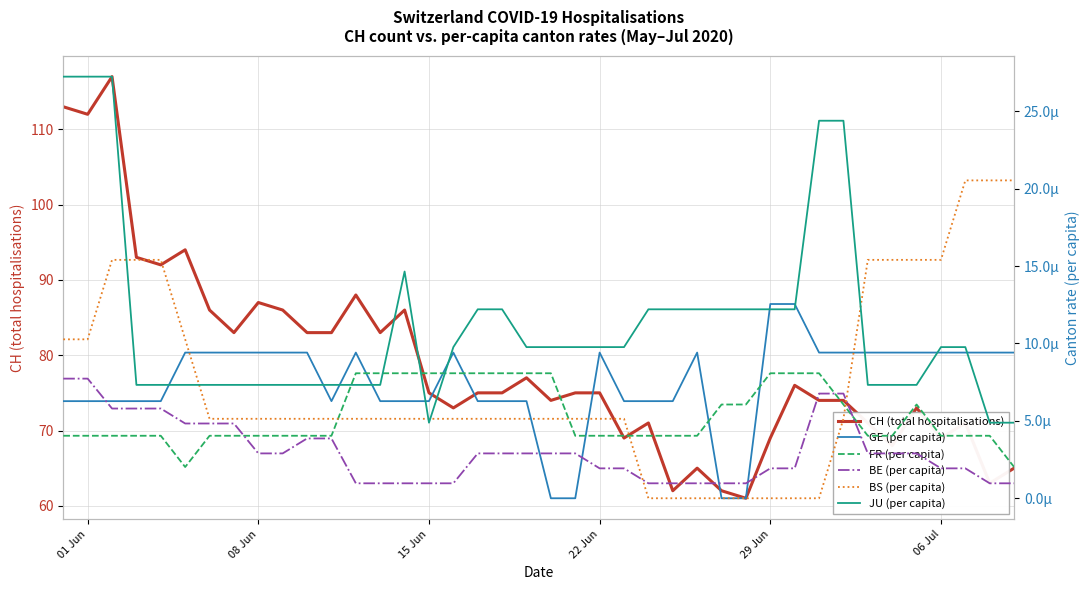

What is the highest value of the CH (total hospitalisations) series?

117